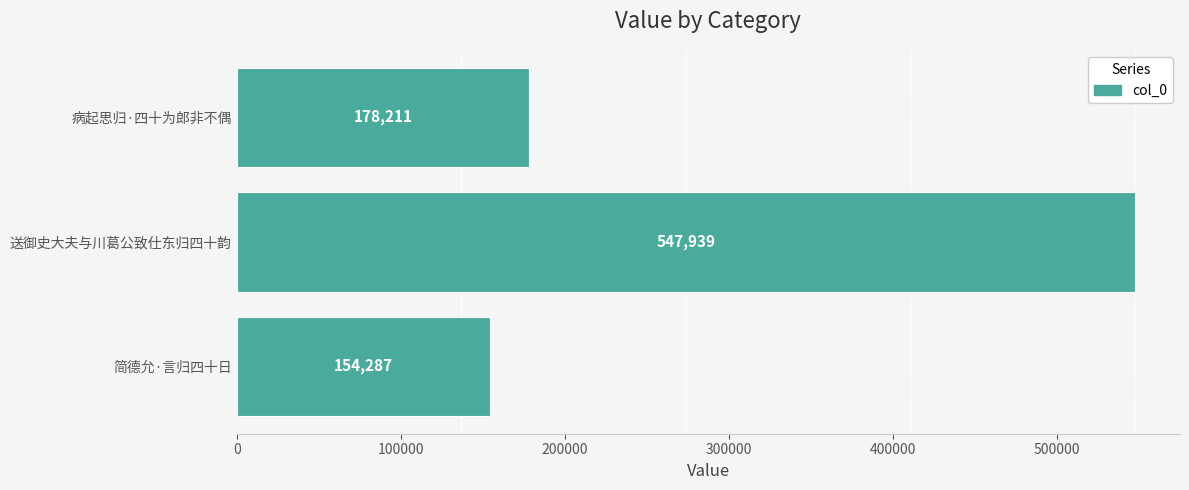

Reading bottom to top, what are all the values shown in this chart?

154287	547939	178211